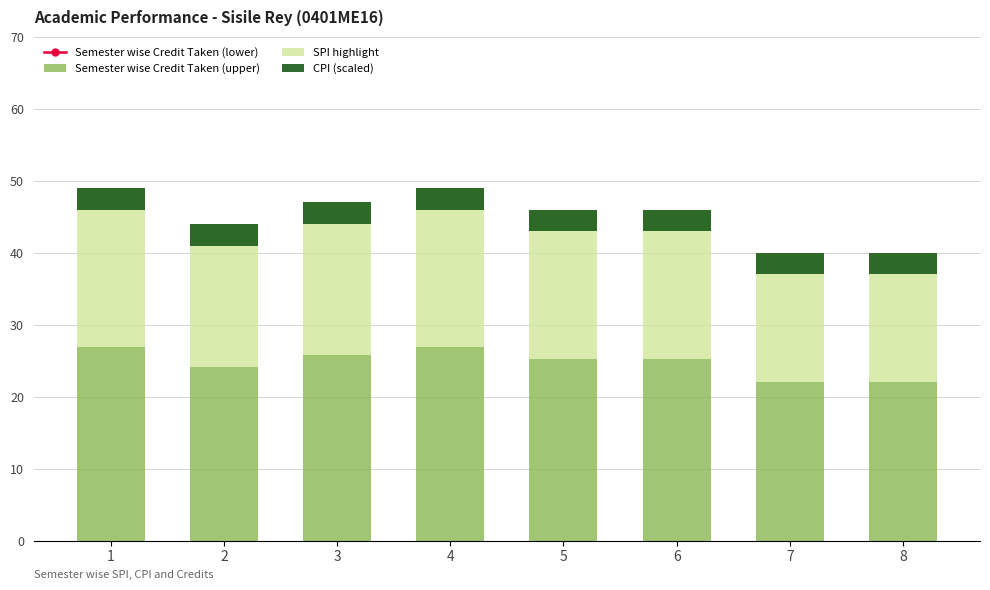

Count the number of data series in this chart.

4